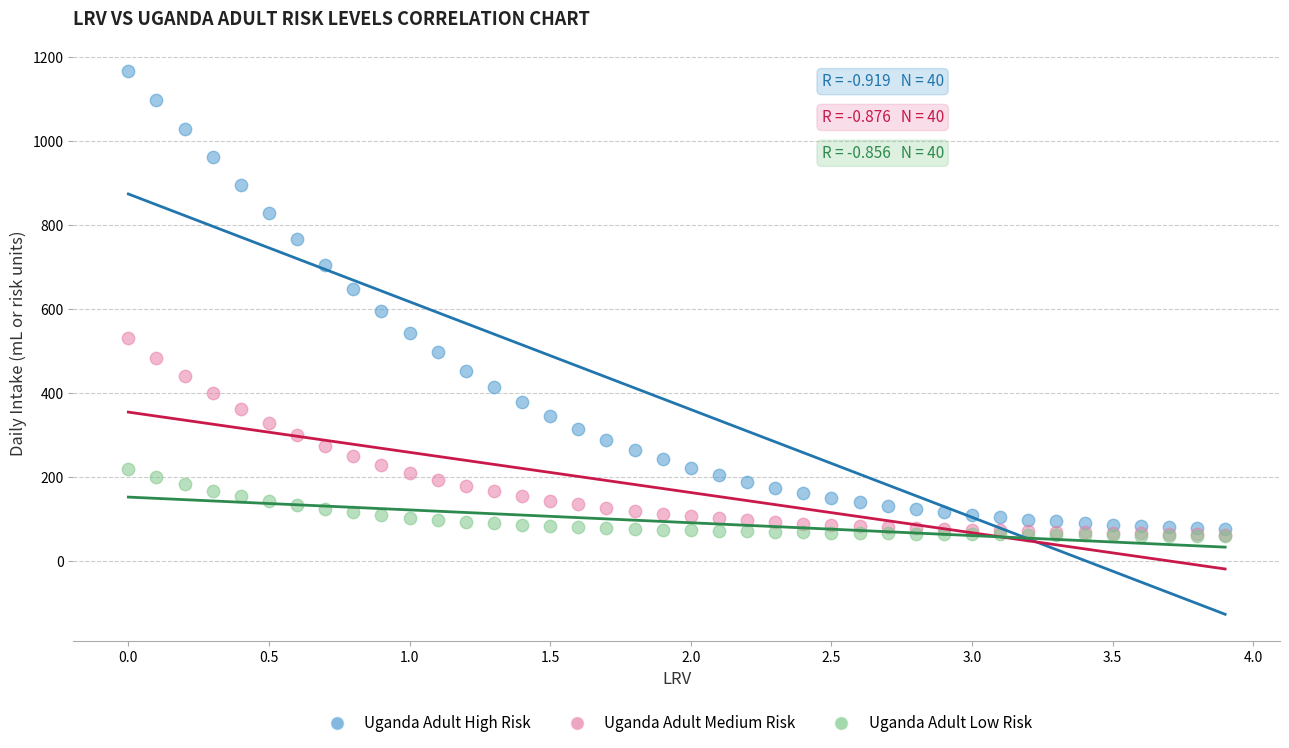

Across all series, what Y value is closest to 613?

595.1